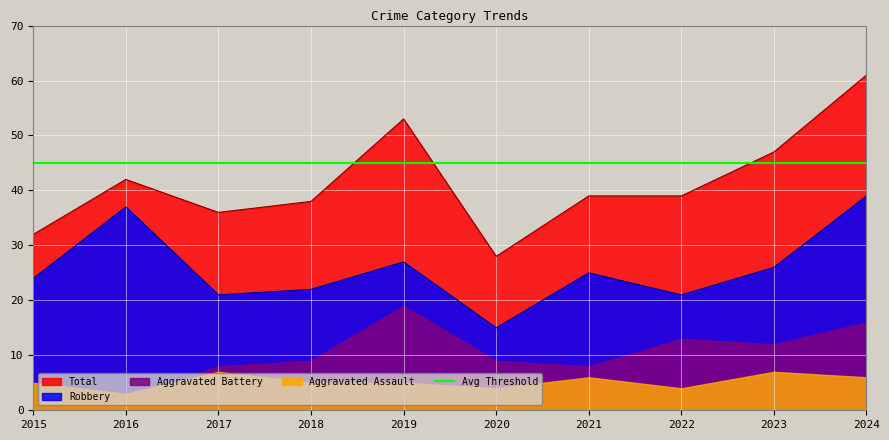

At how many categories does at least one series exceed 31?

9